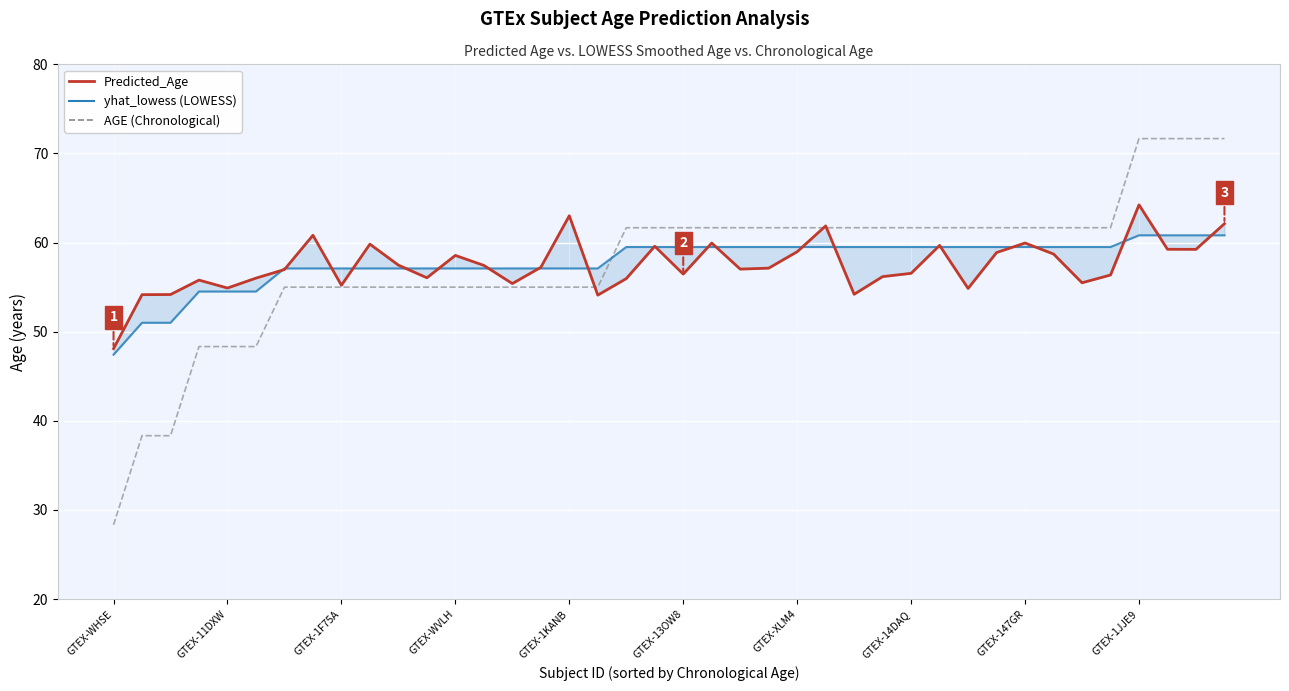

How many interior local peaks does the Predicted_Age series have?

11